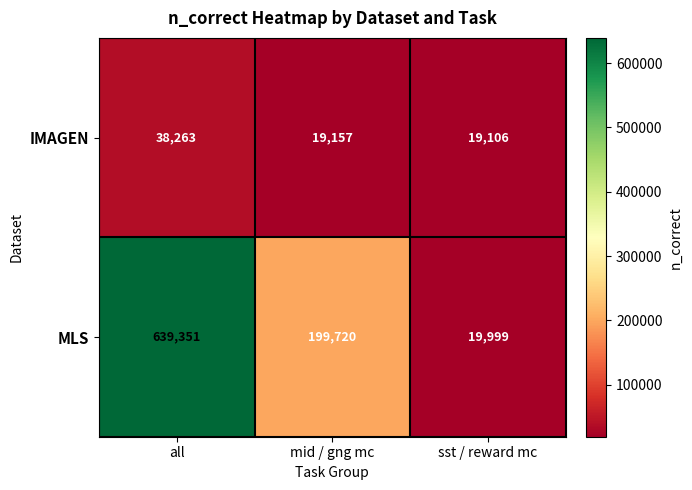

What is the sum of the IMAGEN values at all and sst / reward mc?

57369